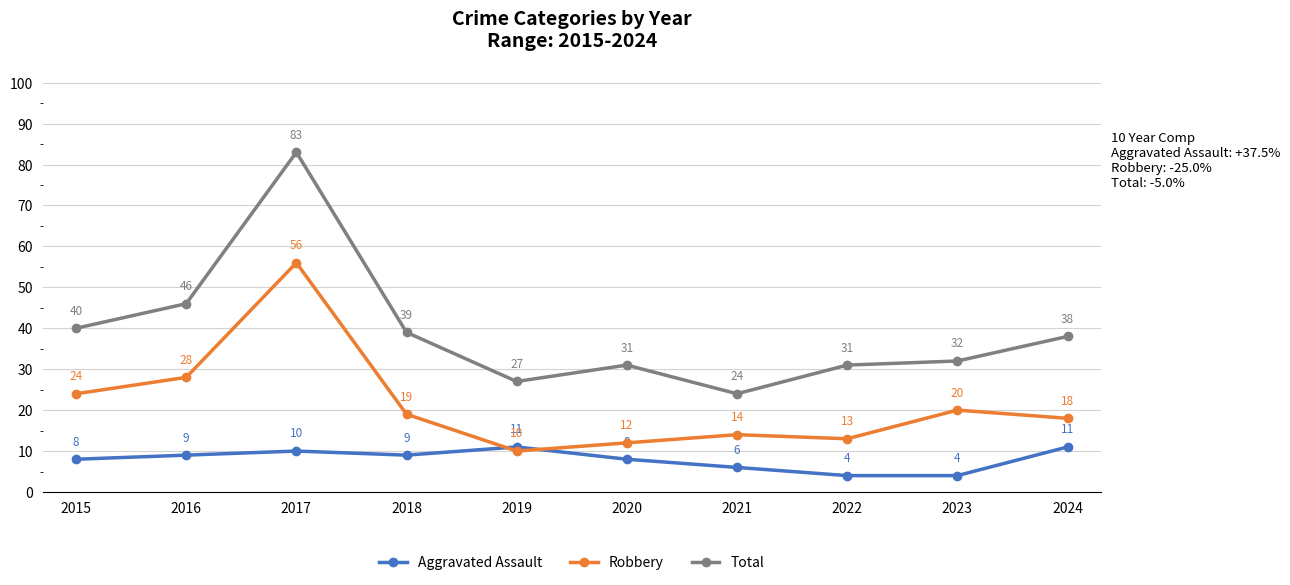

List the series in order of their overall mean, highest first.

Total, Robbery, Aggravated Assault